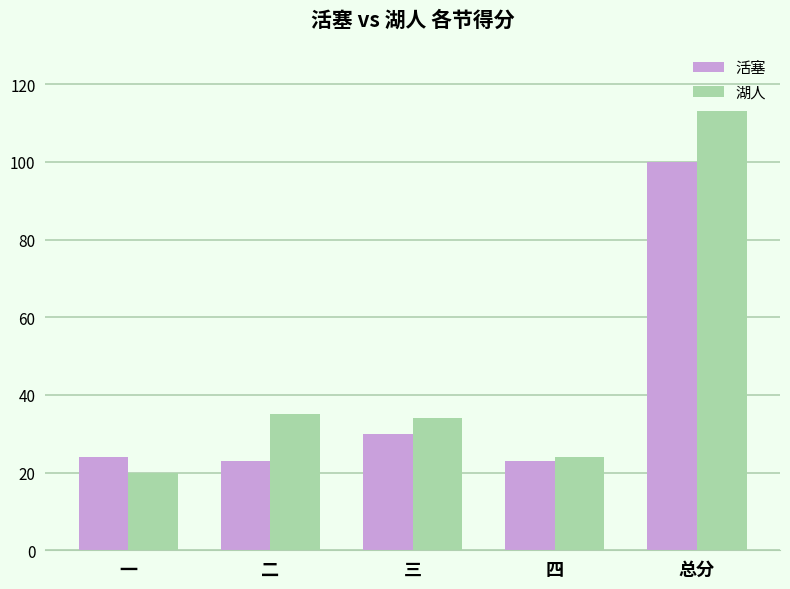

Which category has the highest value in the 湖人 series?

总分